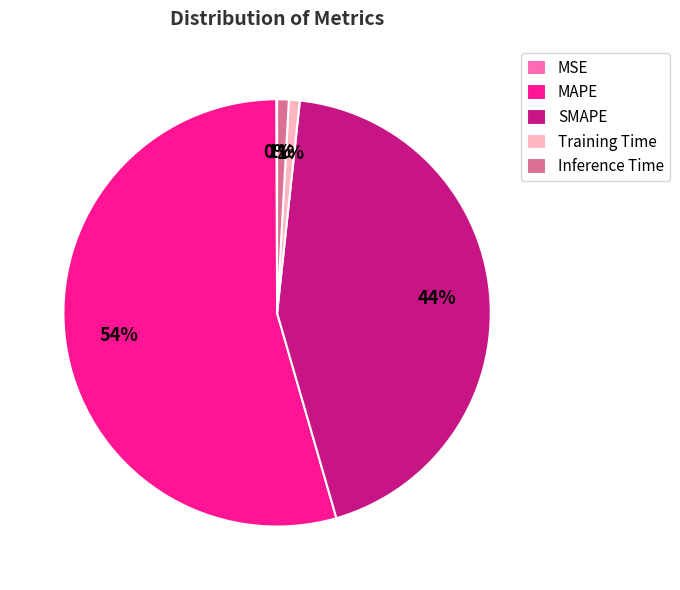

To the nearest percent, what is the difference between the largest and smallest slice percentages?

54%